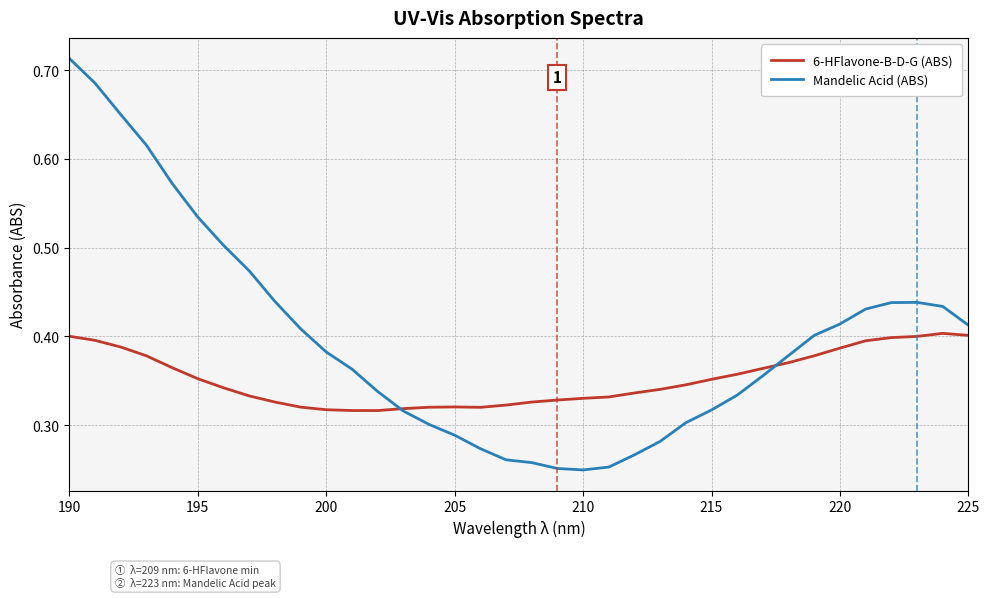

List the series in order of their peak value, lowest first.

6-HFlavone-B-D-G (ABS), Mandelic Acid (ABS)